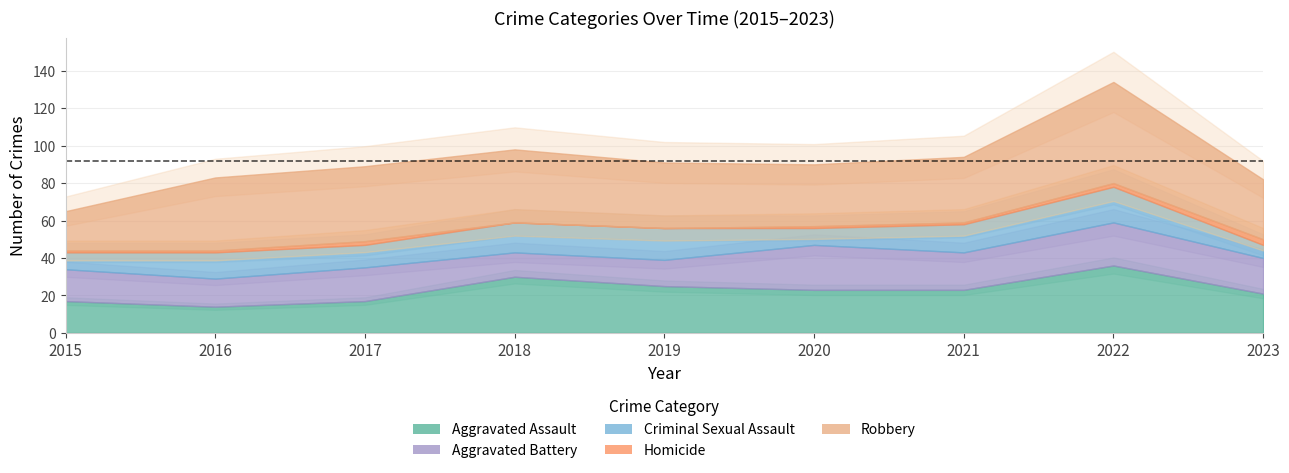

What is the difference between the maximum and minimum values in the Homicide series?

3